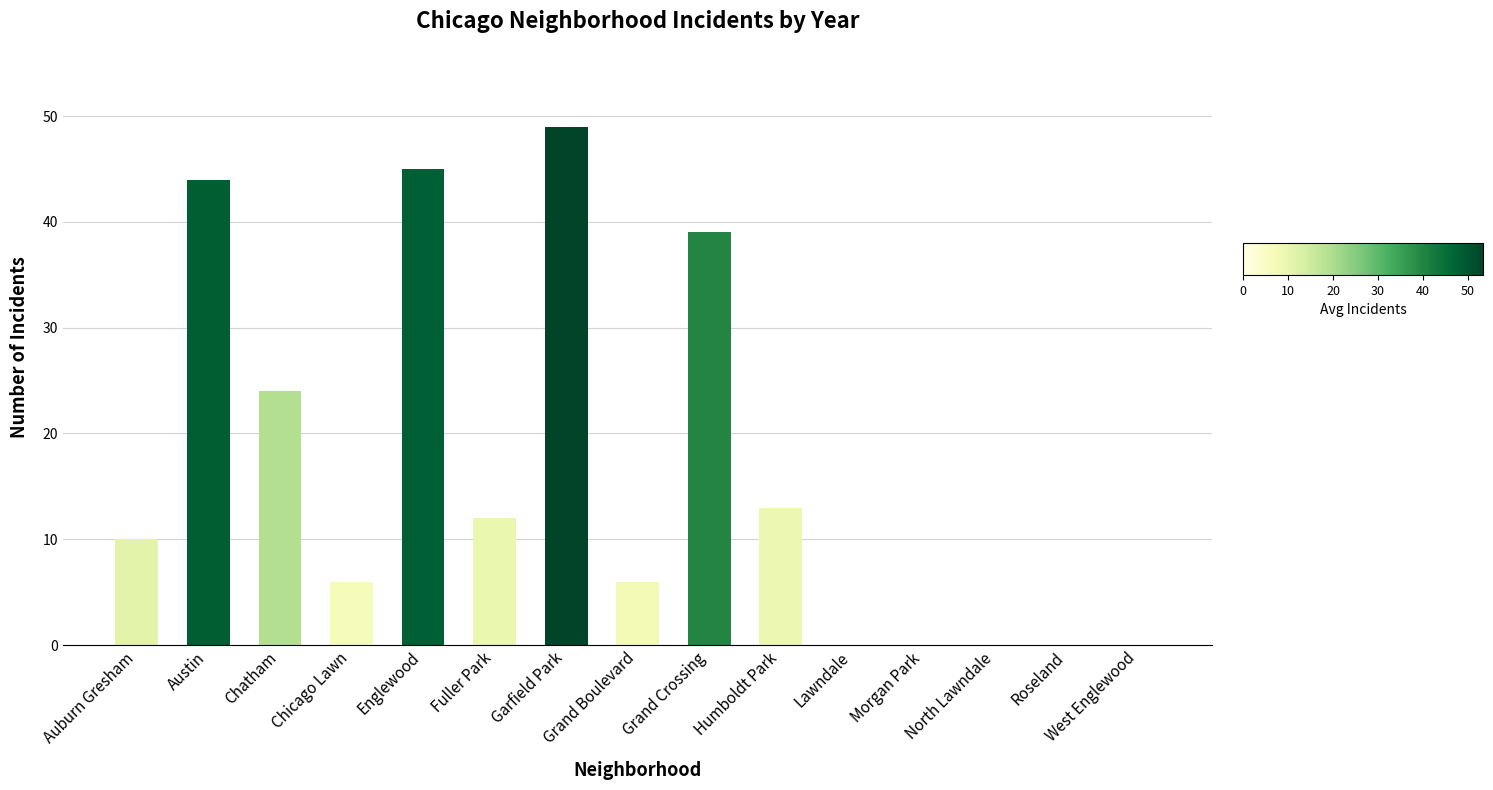

Are the bars horizontal?

No